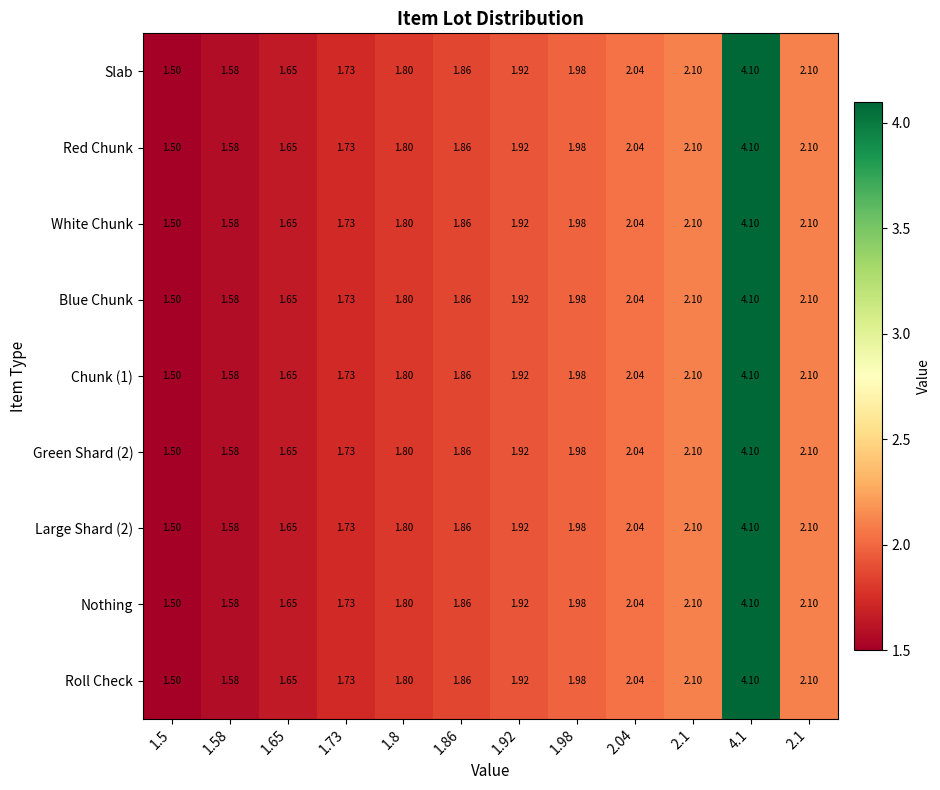

At which category does the chart reach its peak across all series?

4.1